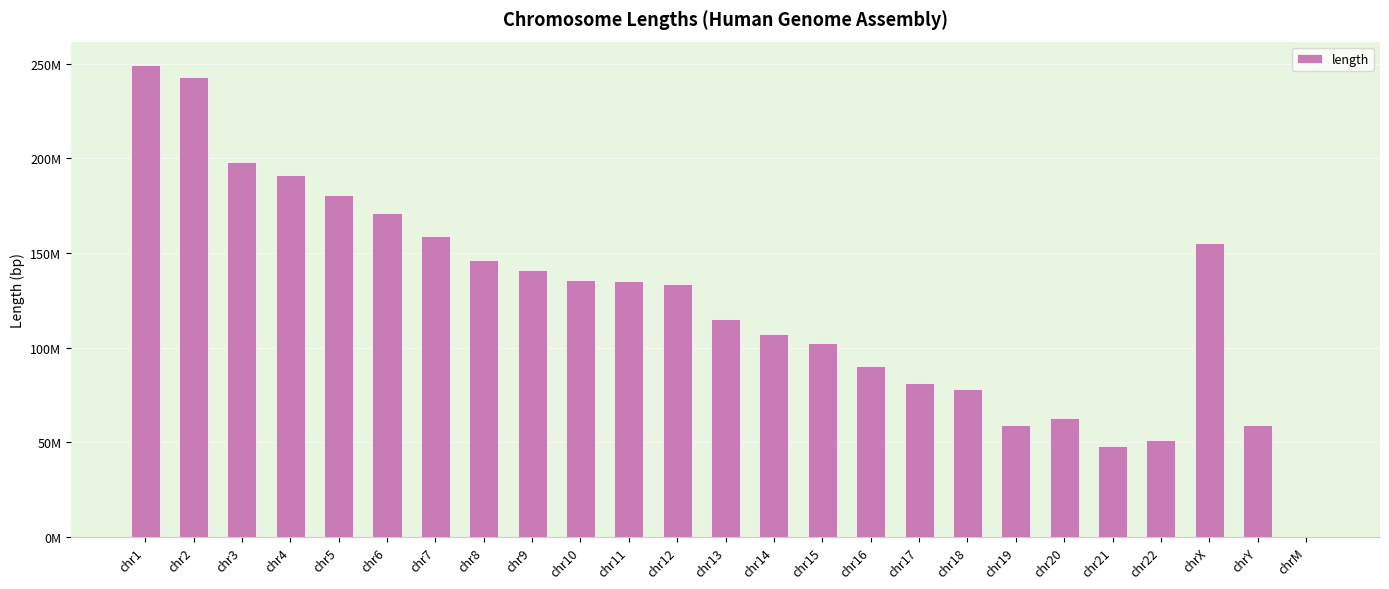

True or false: the data shows 91180732 at chr6.

False